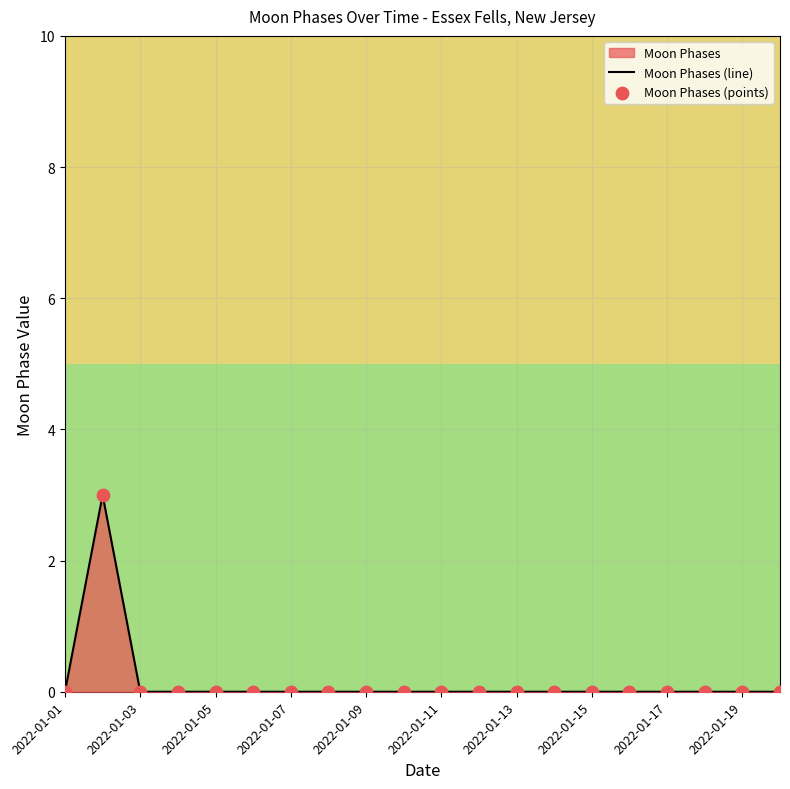

Which series has the widest spread of Y values?

Moon Phases (line)